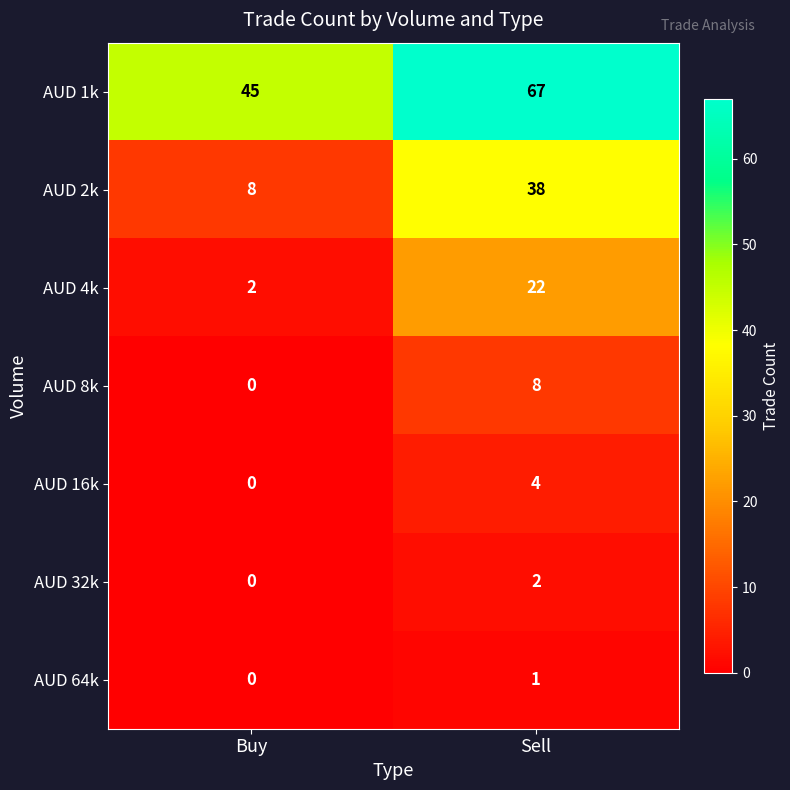

How many distinct data groups are displayed?

7